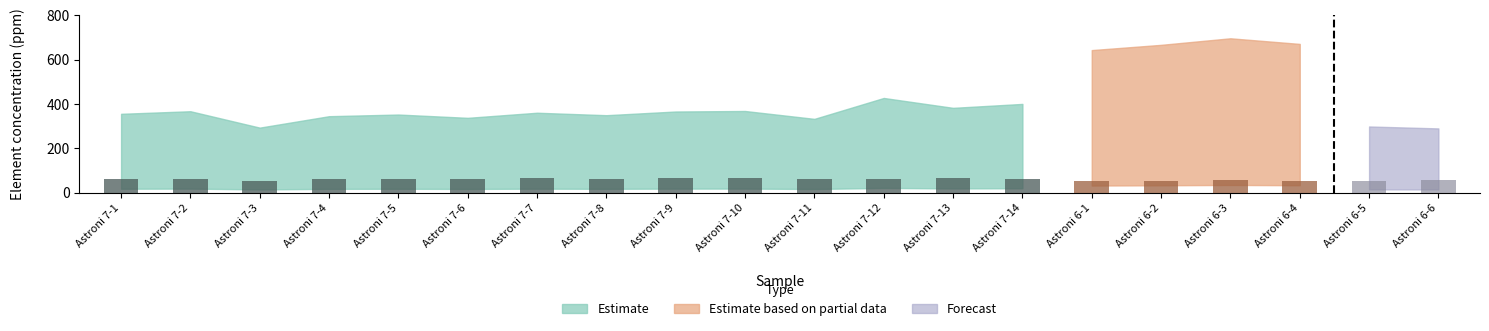

Are the bars horizontal?

No